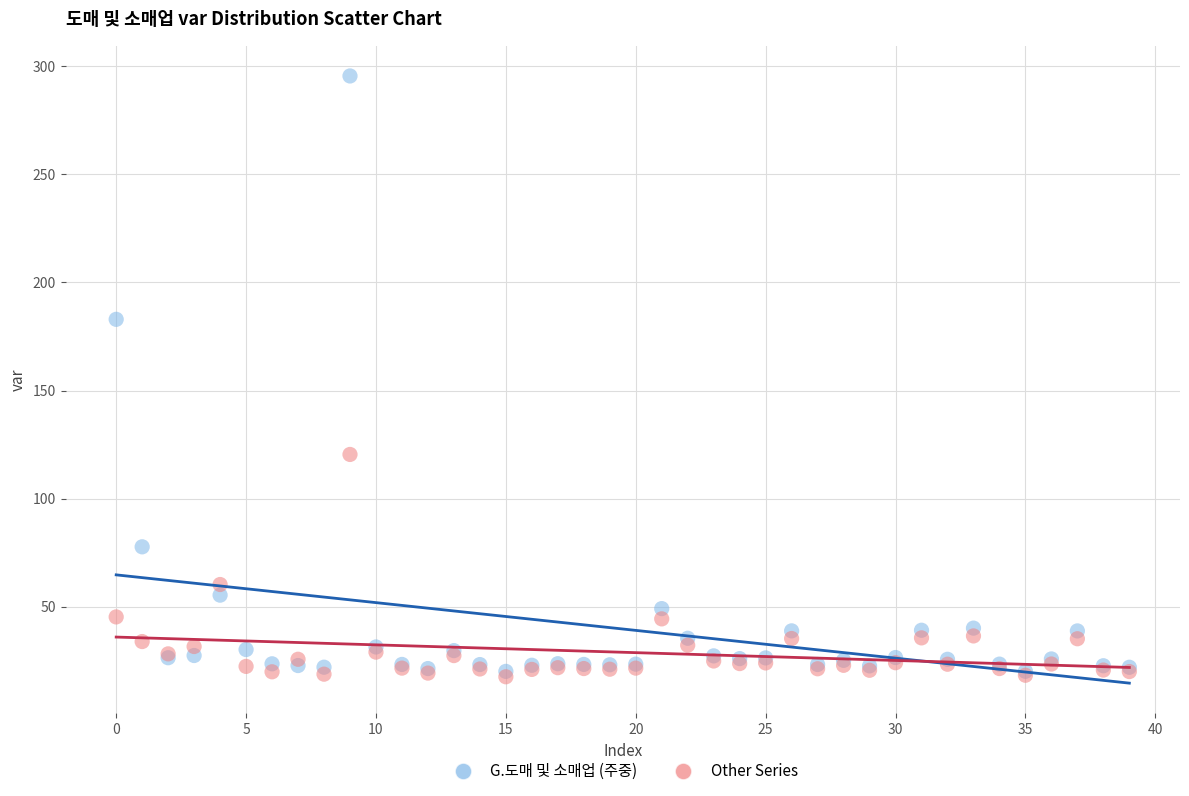

In the G.도매 및 소매업 (주중) series, what Y value is closest to 157?

182.9